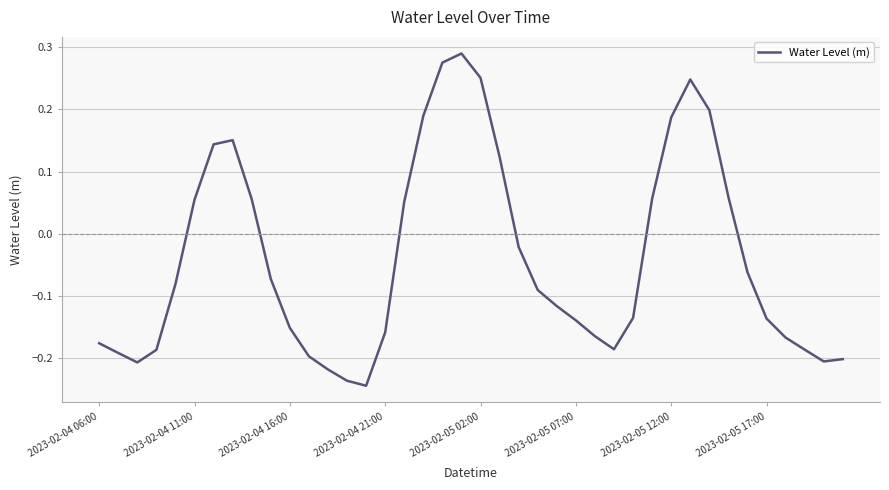

True or false: there are more than 0 points higher than both neighbors.

True